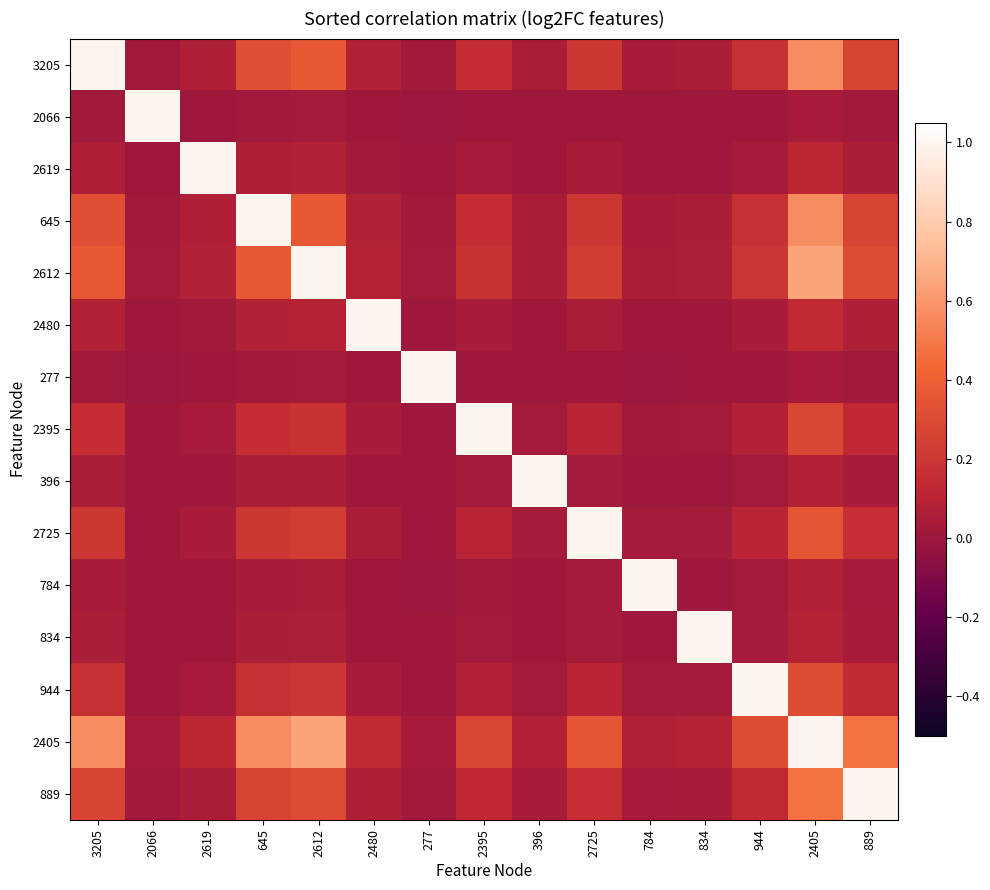

Reading left to right, what are all the values shown in this chart?

3205: 3205=1.0	2066=0.0	2619=0.1	645=0.3	2612=0.4	2480=0.1	277=0.0	2395=0.2	396=0.0	2725=0.2	784=0.0	834=0.1	944=0.2	2405=0.6	889=0.3
2066: 3205=0.0	2066=1.0	2619=0.0	645=0.0	2612=0.0	2480=0.0	277=0.0	2395=0.0	396=0.0	2725=0.0	784=0.0	834=0.0	944=0.0	2405=0.0	889=0.0
2619: 3205=0.1	2066=0.0	2619=1.0	645=0.1	2612=0.1	2480=0.0	277=0.0	2395=0.0	396=0.0	2725=0.0	784=0.0	834=0.0	944=0.0	2405=0.1	889=0.1
645: 3205=0.3	2066=0.0	2619=0.1	645=1.0	2612=0.4	2480=0.1	277=0.0	2395=0.2	396=0.0	2725=0.2	784=0.0	834=0.1	944=0.2	2405=0.6	889=0.3
2612: 3205=0.4	2066=0.0	2619=0.1	645=0.4	2612=1.0	2480=0.1	277=0.0	2395=0.2	396=0.1	2725=0.2	784=0.0	834=0.1	944=0.2	2405=0.6	889=0.3
2480: 3205=0.1	2066=0.0	2619=0.0	645=0.1	2612=0.1	2480=1.0	277=0.0	2395=0.0	396=0.0	2725=0.0	784=0.0	834=0.0	944=0.0	2405=0.1	889=0.1
277: 3205=0.0	2066=0.0	2619=0.0	645=0.0	2612=0.0	2480=0.0	277=1.0	2395=0.0	396=0.0	2725=0.0	784=0.0	834=0.0	944=0.0	2405=0.0	889=0.0
2395: 3205=0.2	2066=0.0	2619=0.0	645=0.2	2612=0.2	2480=0.0	277=0.0	2395=1.0	396=0.0	2725=0.1	784=0.0	834=0.0	944=0.1	2405=0.3	889=0.1
396: 3205=0.0	2066=0.0	2619=0.0	645=0.0	2612=0.1	2480=0.0	277=0.0	2395=0.0	396=1.0	2725=0.0	784=0.0	834=0.0	944=0.0	2405=0.1	889=0.0
2725: 3205=0.2	2066=0.0	2619=0.0	645=0.2	2612=0.2	2480=0.0	277=0.0	2395=0.1	396=0.0	2725=1.0	784=0.0	834=0.0	944=0.1	2405=0.4	889=0.2
784: 3205=0.0	2066=0.0	2619=0.0	645=0.0	2612=0.0	2480=0.0	277=0.0	2395=0.0	396=0.0	2725=0.0	784=1.0	834=0.0	944=0.0	2405=0.1	889=0.0
834: 3205=0.1	2066=0.0	2619=0.0	645=0.1	2612=0.1	2480=0.0	277=0.0	2395=0.0	396=0.0	2725=0.0	784=0.0	834=1.0	944=0.0	2405=0.1	889=0.0
944: 3205=0.2	2066=0.0	2619=0.0	645=0.2	2612=0.2	2480=0.0	277=0.0	2395=0.1	396=0.0	2725=0.1	784=0.0	834=0.0	944=1.0	2405=0.3	889=0.1
2405: 3205=0.6	2066=0.0	2619=0.1	645=0.6	2612=0.6	2480=0.1	277=0.0	2395=0.3	396=0.1	2725=0.4	784=0.1	834=0.1	944=0.3	2405=1.0	889=0.5
889: 3205=0.3	2066=0.0	2619=0.1	645=0.3	2612=0.3	2480=0.1	277=0.0	2395=0.1	396=0.0	2725=0.2	784=0.0	834=0.0	944=0.1	2405=0.5	889=1.0